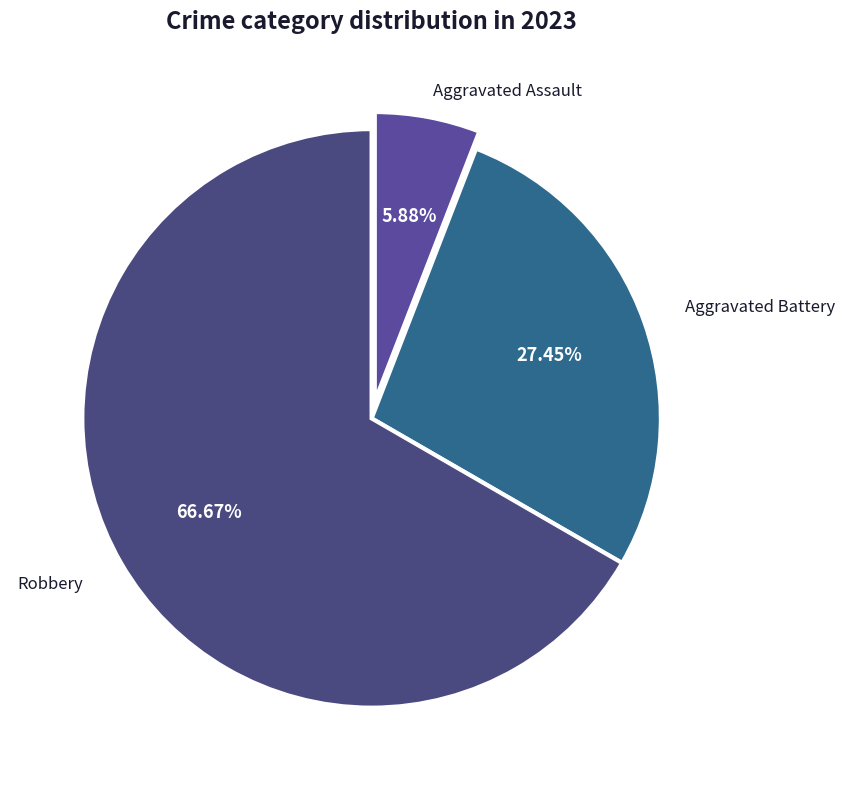

Does any single category account for the majority?

Yes